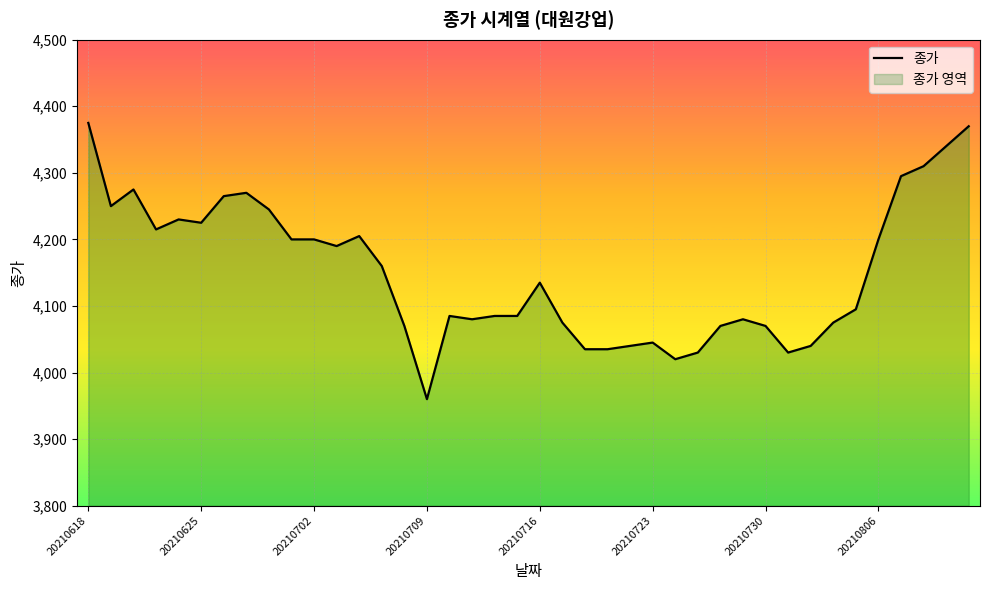

What is the difference between the values at 31 and 28?

40